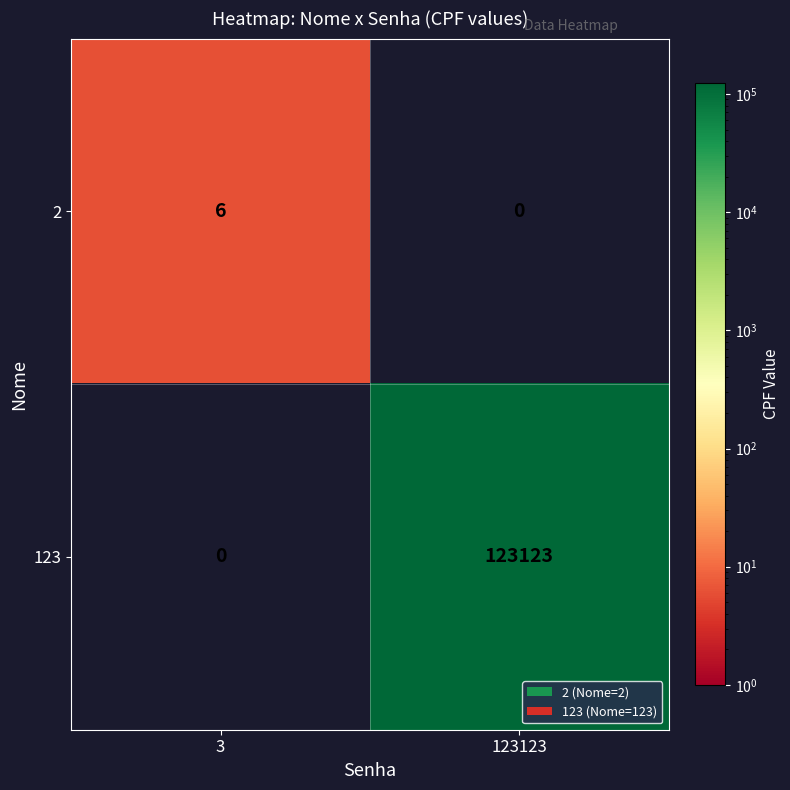

At which category is the sum across all series the highest?

123123